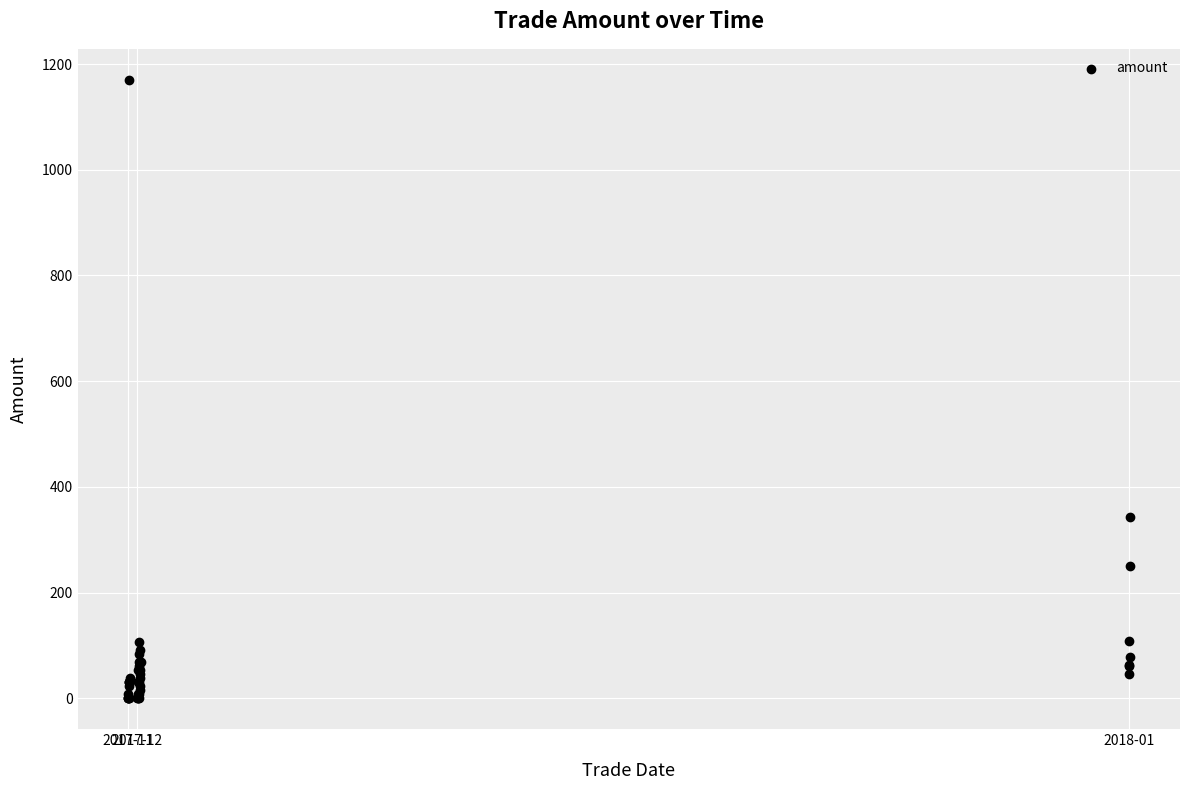

What Y value in the scatter plot is closest to 585?

342.9